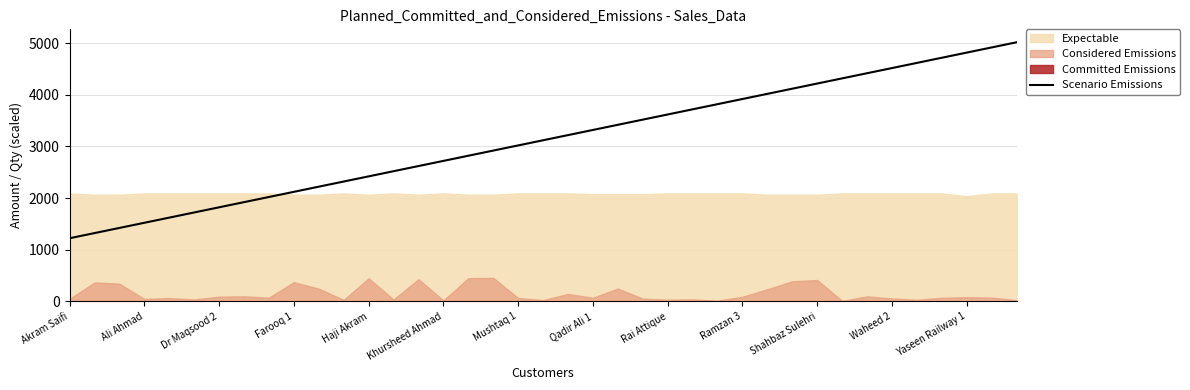

How many data points does each series have?

39